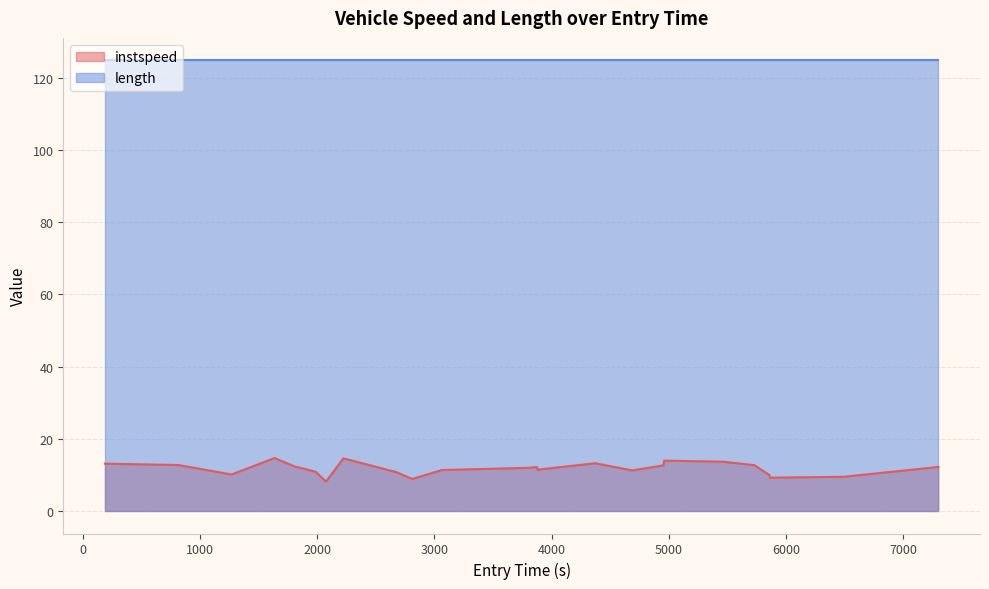

Which series has the largest range (max minus min)?

instspeed